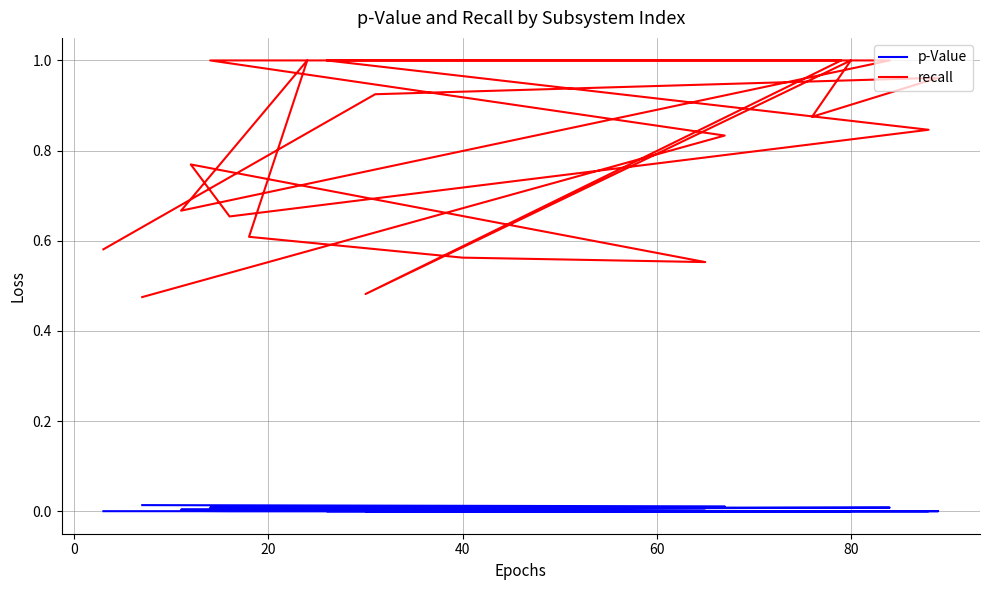

The p-Value series shows 0.0 at 20. True or false?

True